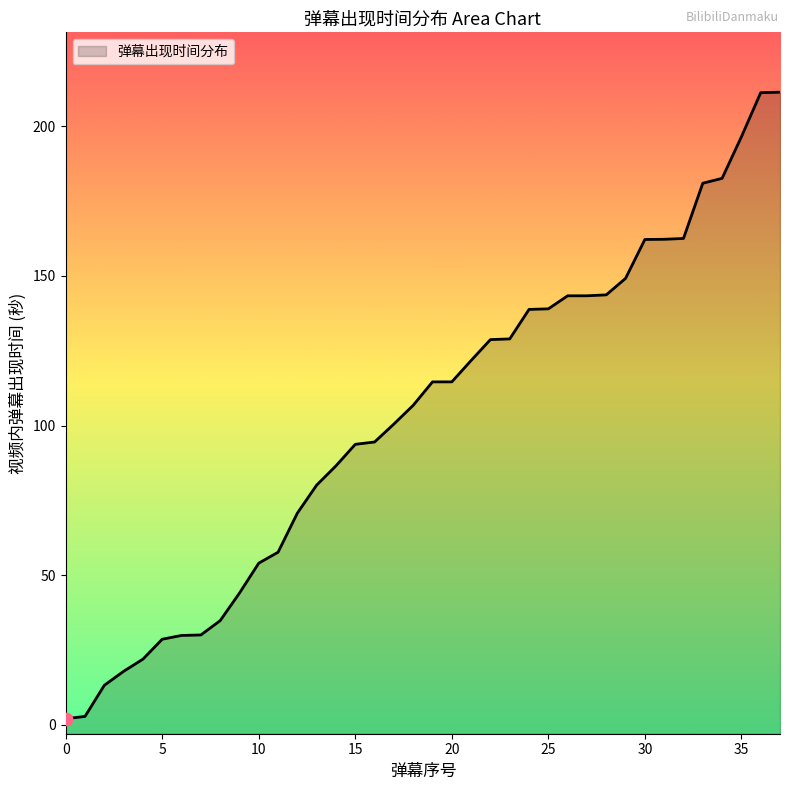

Which has a higher value, 0 or 31?

31